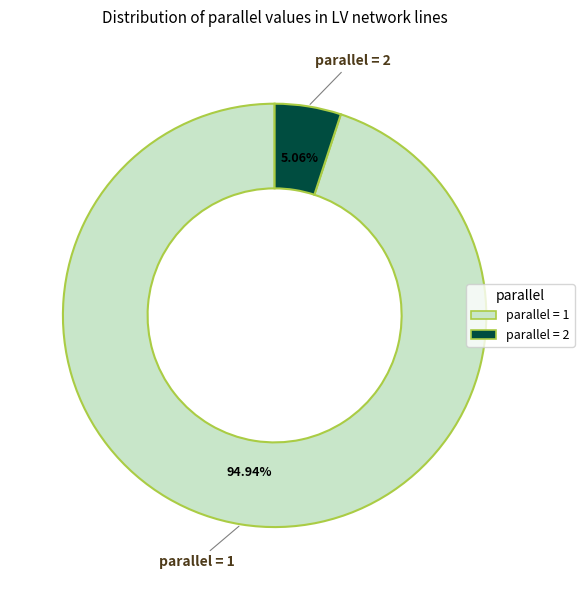

To the nearest percent, what is the average slice percentage?

50%